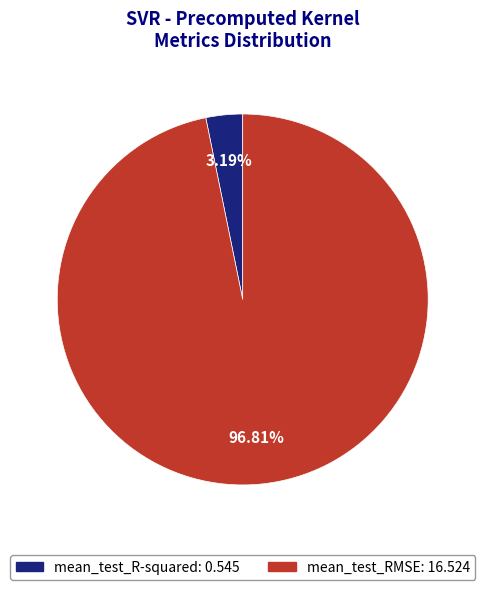

Which category has the smallest portion of the pie?

mean_test_R-squared